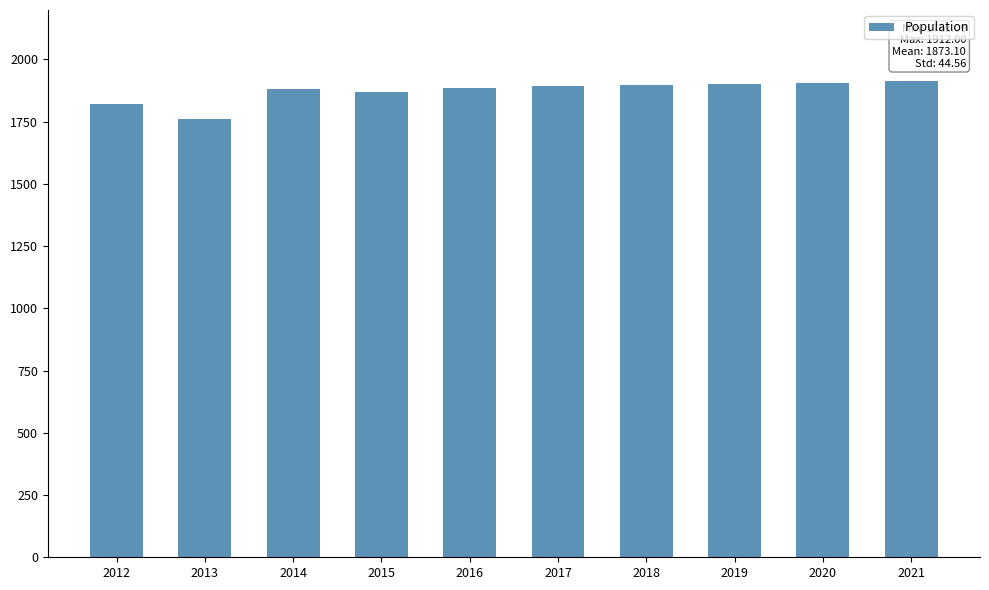

What is the value of the 2nd bar from the left?

1761